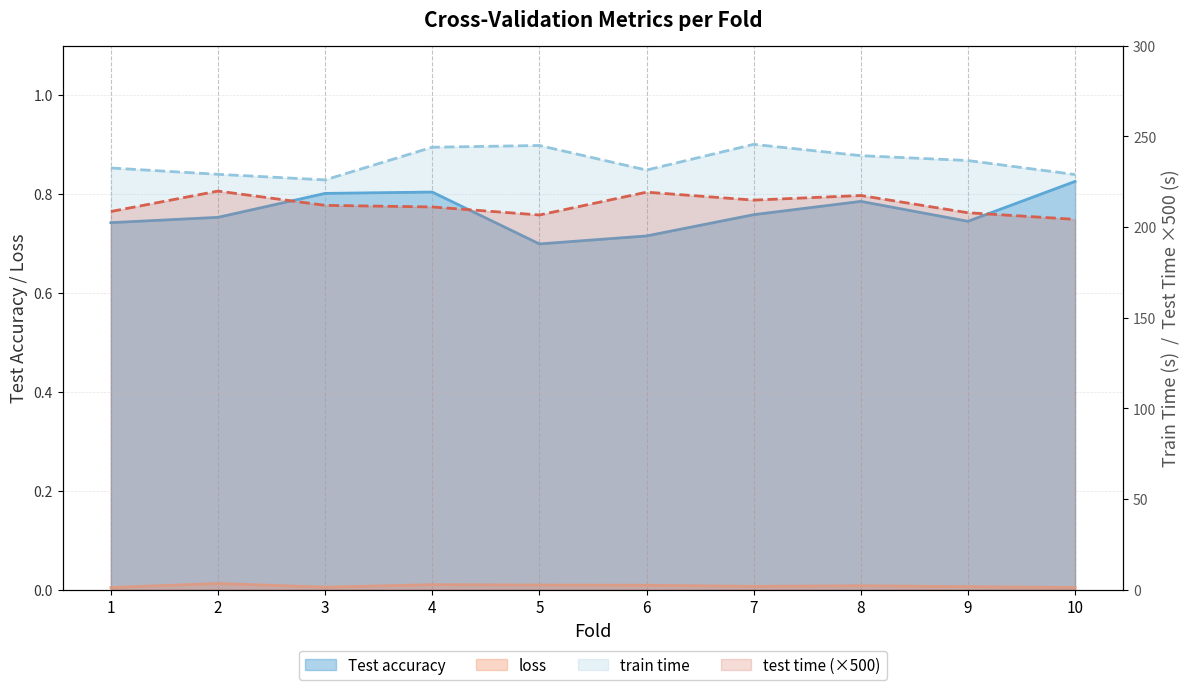

At which category does test time reach its first local peak?

2